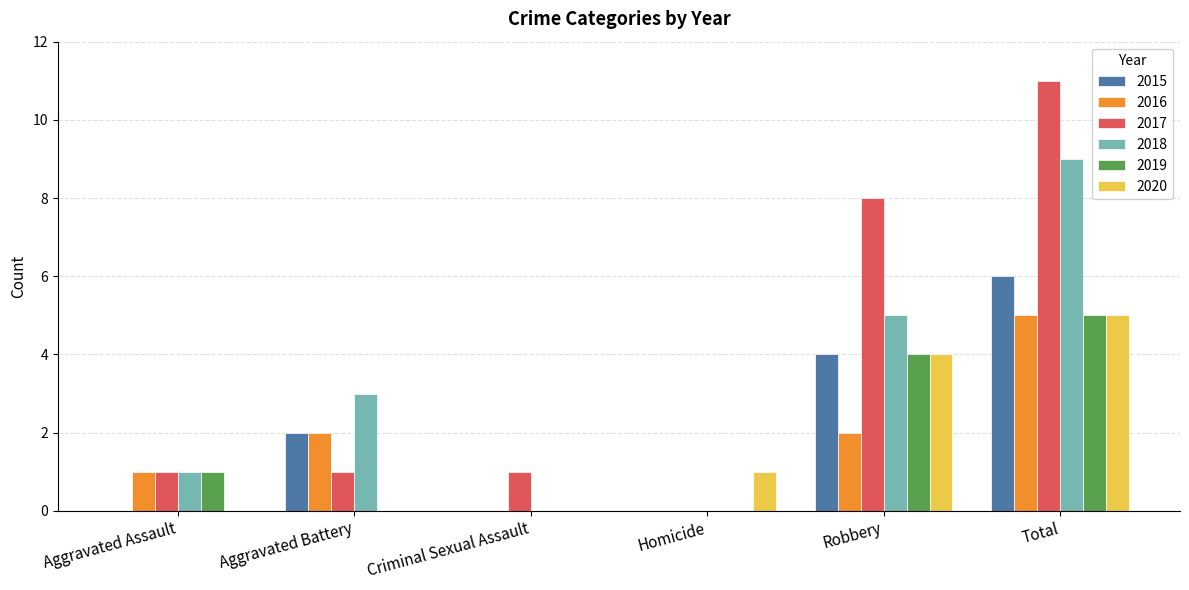

What is the difference between the 2018 values at Total and Robbery?

4